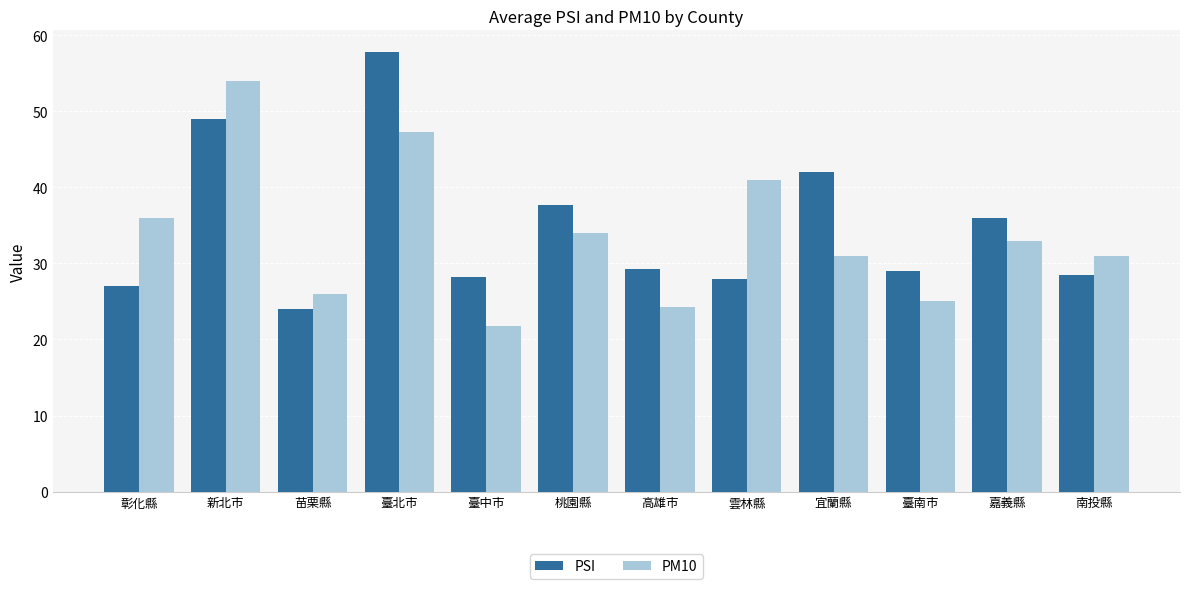

What position from the right is 彰化縣?

12